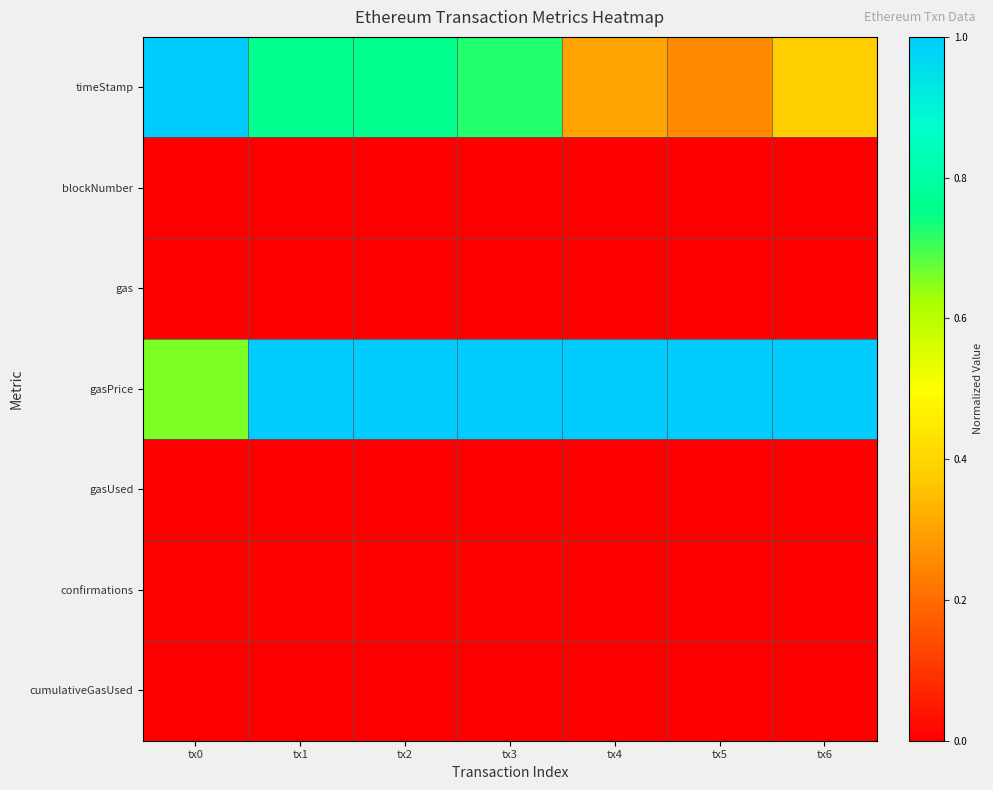

Reading left to right, what are all the values shown in this chart?

timeStamp: tx0=1.0	tx1=0.8	tx2=0.8	tx3=0.7	tx4=0.3	tx5=0.3	tx6=0.4
blockNumber: tx0=0.0	tx1=0.0	tx2=0.0	tx3=0.0	tx4=0.0	tx5=0.0	tx6=0.0
gas: tx0=0.0	tx1=0.0	tx2=0.0	tx3=0.0	tx4=0.0	tx5=0.0	tx6=0.0
gasPrice: tx0=0.7	tx1=1.0	tx2=1.0	tx3=1.0	tx4=1.0	tx5=1.0	tx6=1.0
gasUsed: tx0=0.0	tx1=0.0	tx2=0.0	tx3=0.0	tx4=0.0	tx5=0.0	tx6=0.0
confirmations: tx0=0.0	tx1=0.0	tx2=0.0	tx3=0.0	tx4=0.0	tx5=0.0	tx6=0.0
cumulativeGasUsed: tx0=0.0	tx1=0.0	tx2=0.0	tx3=0.0	tx4=0.0	tx5=0.0	tx6=0.0